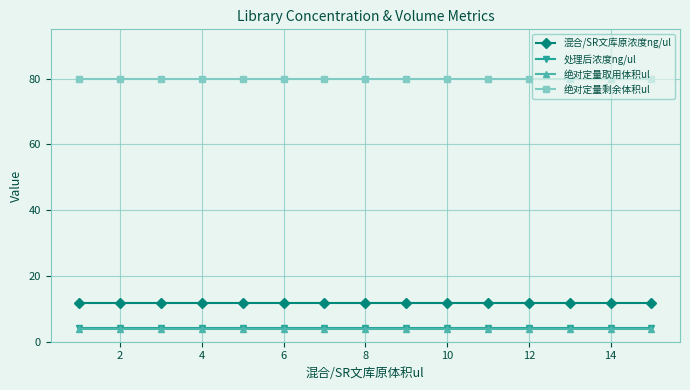

What is the value of the 绝对定量剩余体积ul point at the 10th from the left?

80.0